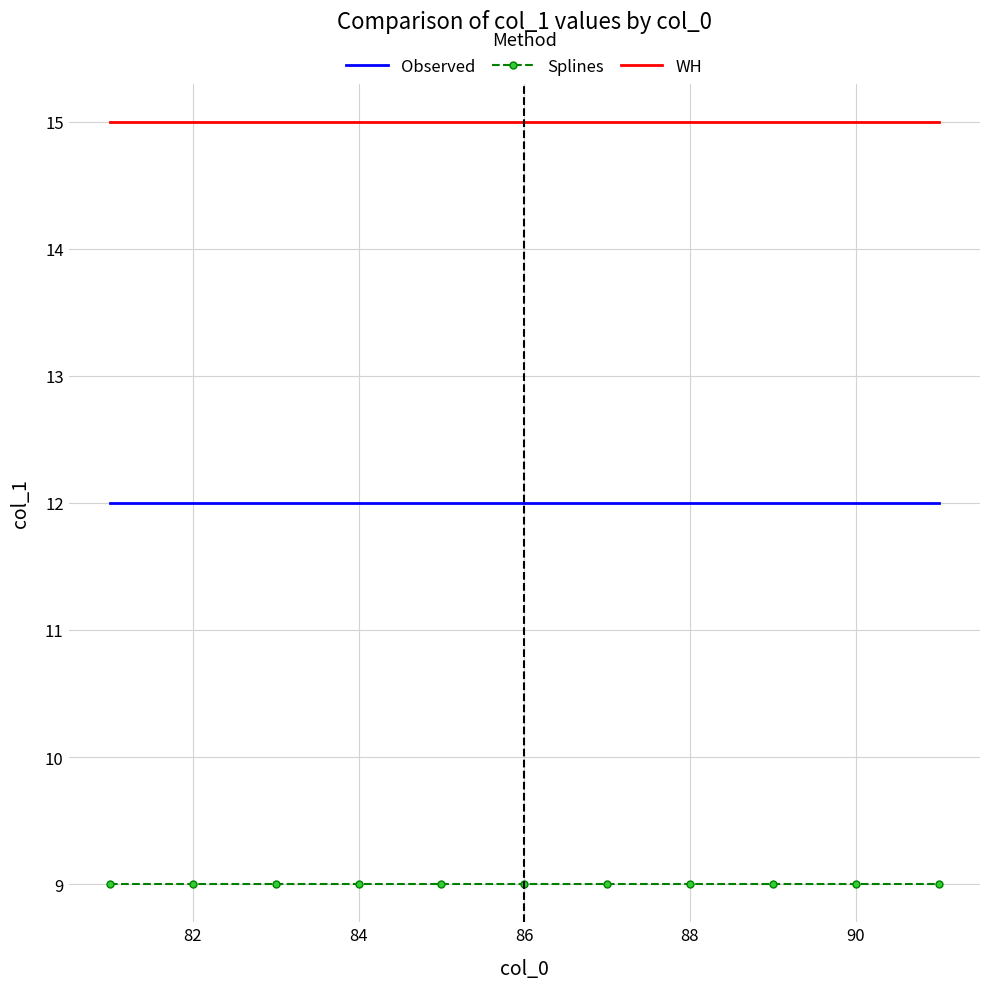

True or false: WH and Observed cross at least once.

False